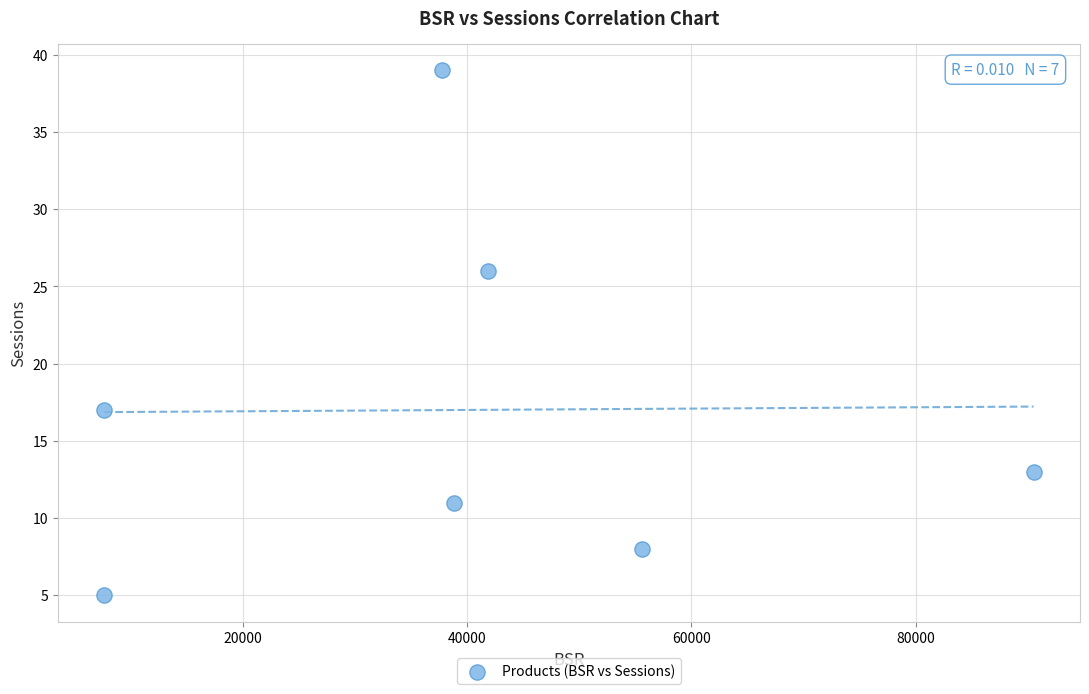

What is the average X value?

39990